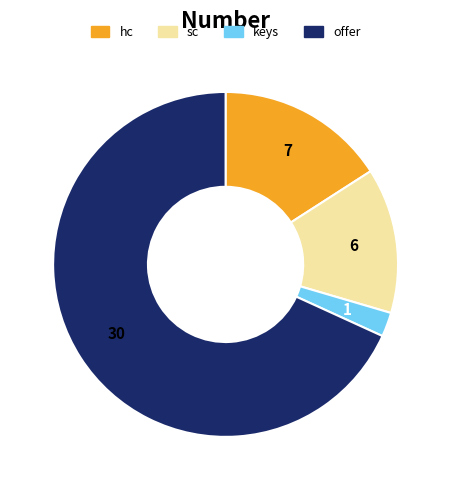

The offer slice represents 84% of the pie. True or false?

False